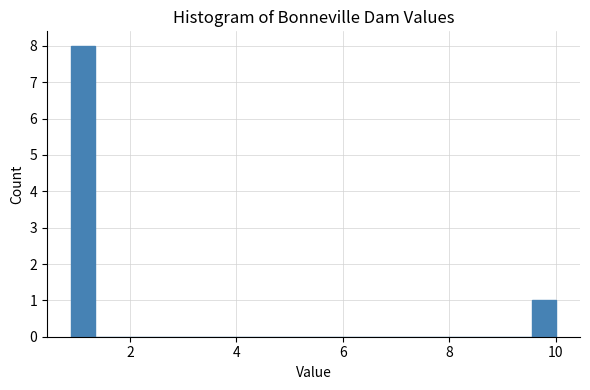

Read against the x-axis, roughly where is the centre of the tallest bar?

1.2